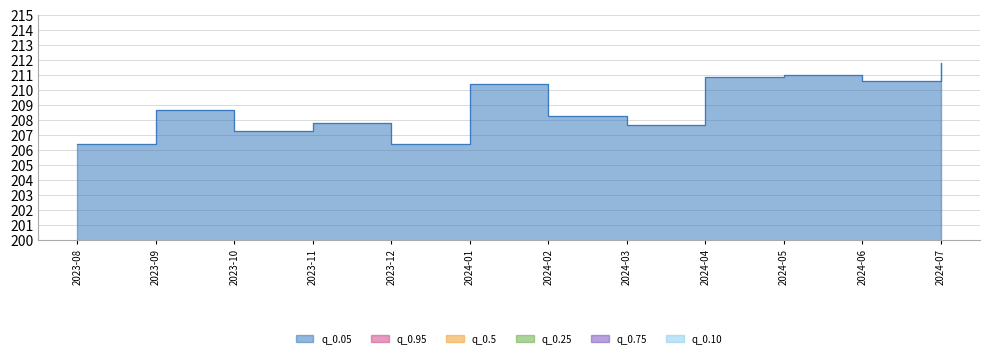

Reading left to right, what are all the values shown in this chart?

q_0.05: 206.4	208.7	207.3	207.8	206.4	210.4	208.3	207.7	210.9	211.0	210.6	211.8
q_0.95: 184.8	186.8	185.6	186.0	184.8	188.4	186.5	185.9	188.8	188.9	188.5	189.6
q_0.5: 163.3	165.2	164.0	164.4	163.3	166.5	164.8	164.4	166.9	167.0	166.7	167.6